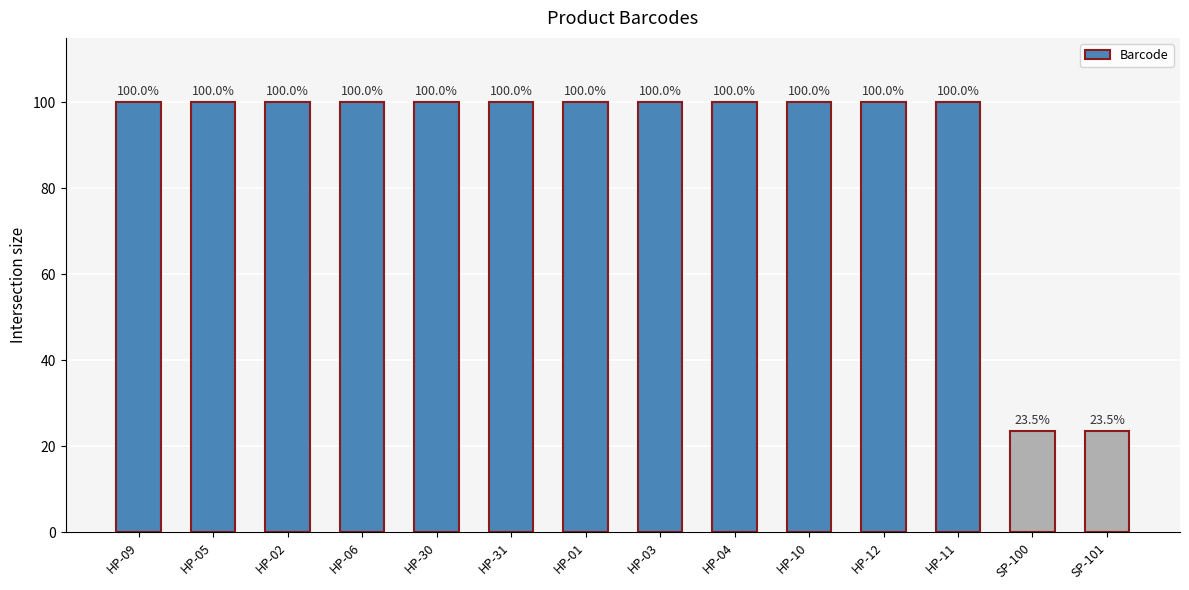

What is the label of the 3rd bar from the left?

HP-02